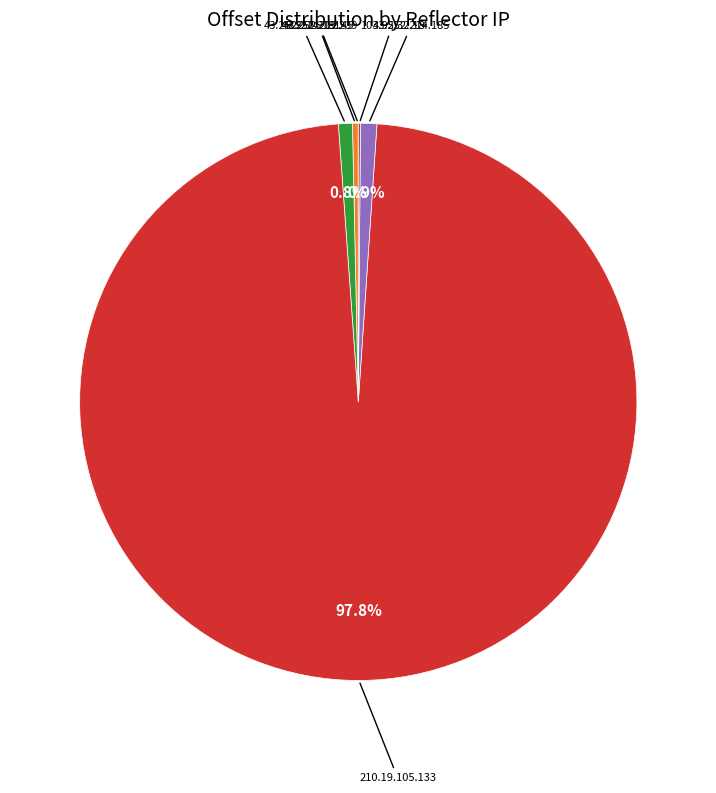

Is there any slice that represents more than half of the pie?

Yes